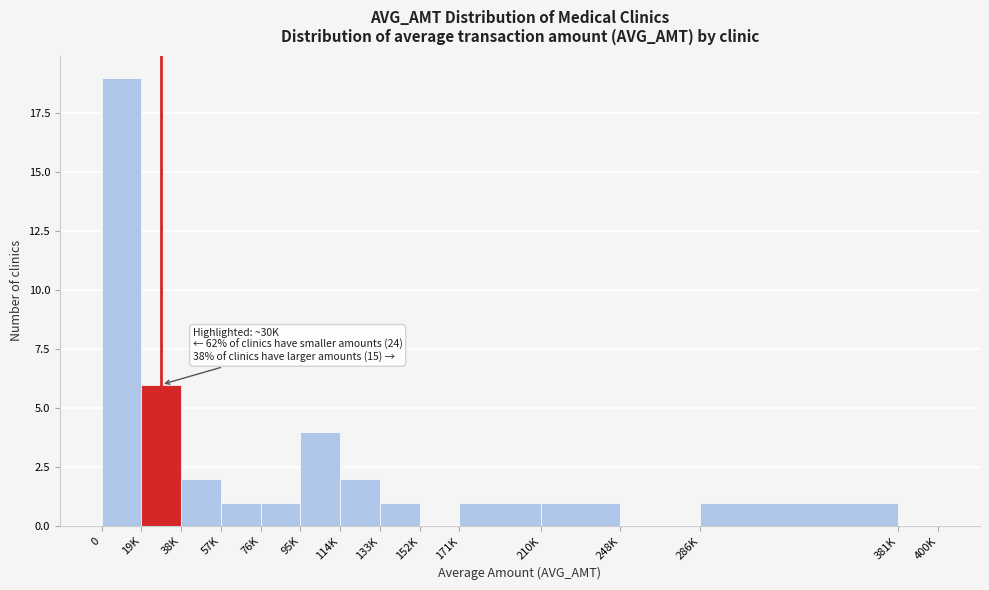

Reading left to right, what are all the values shown in this chart?

0=19	19K=6	38K=2	57K=1	76K=1	95K=4	114K=2	133K=1	152K=0	171K=1	210K=1	248K=0	286K=1	381K=0